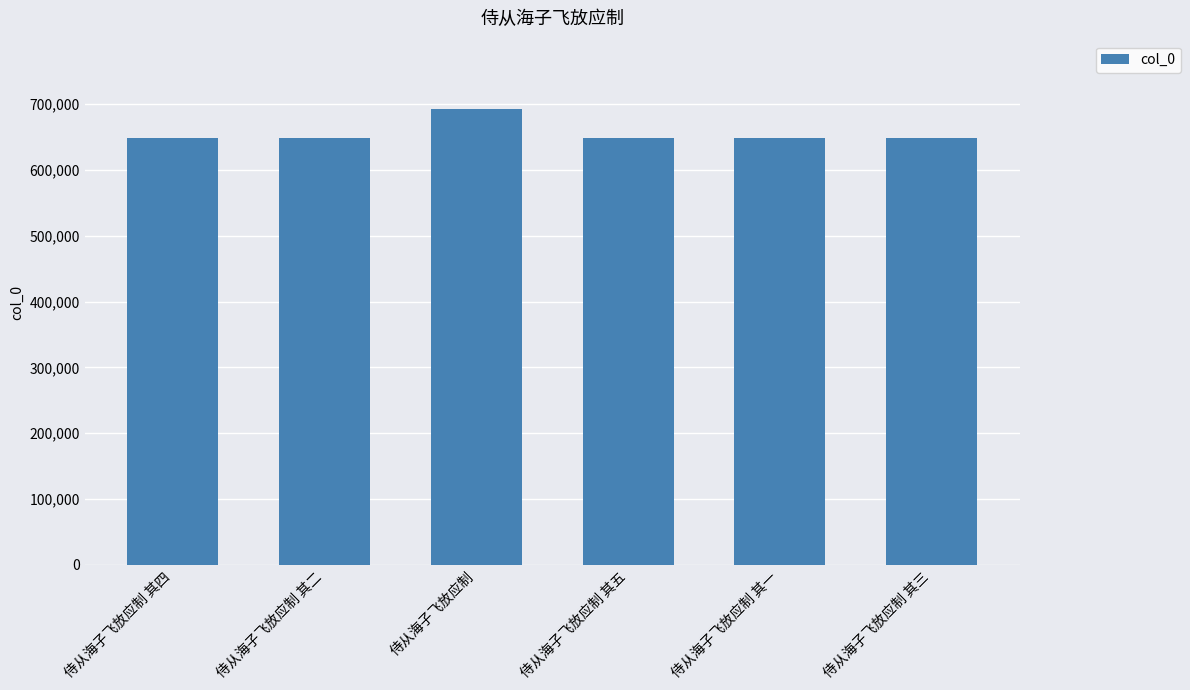

How many values are below 648445?

3